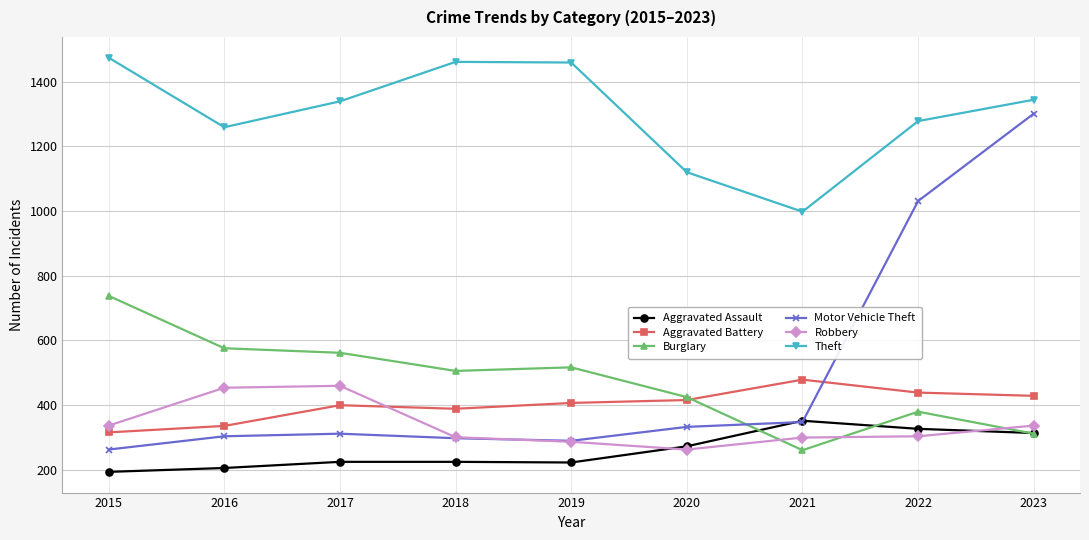

True or false: Aggravated Assault and Theft intersect in this chart.

False